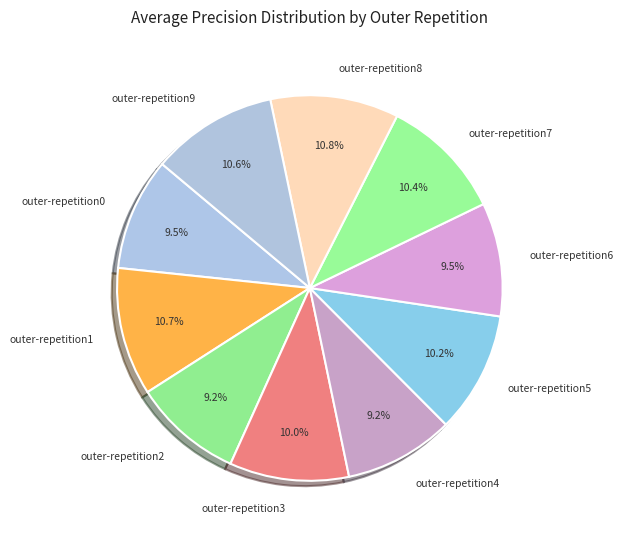

What percentage is the outer-repetition7 slice, to the nearest percent?

10%